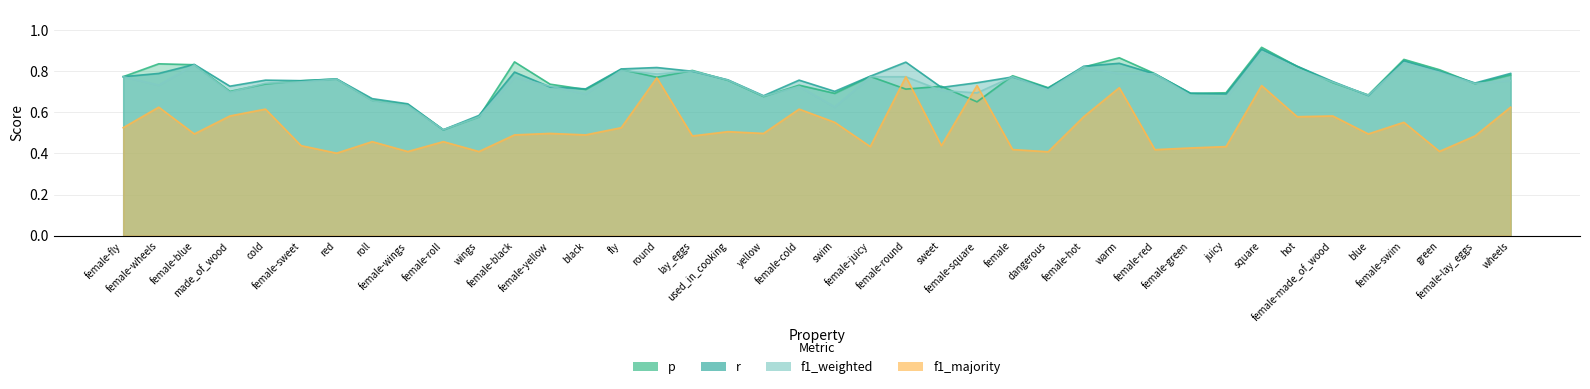

How many interior local peaks does the p series have?

12